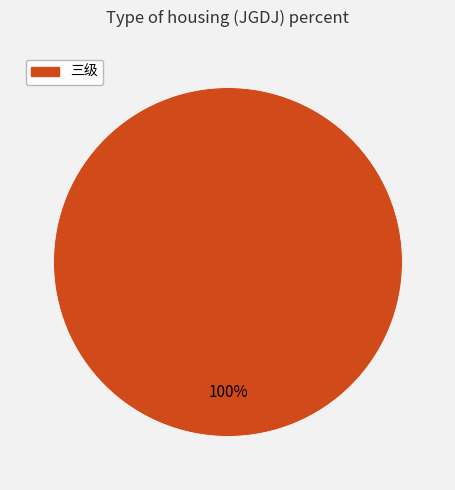

Does any single category account for the majority?

Yes